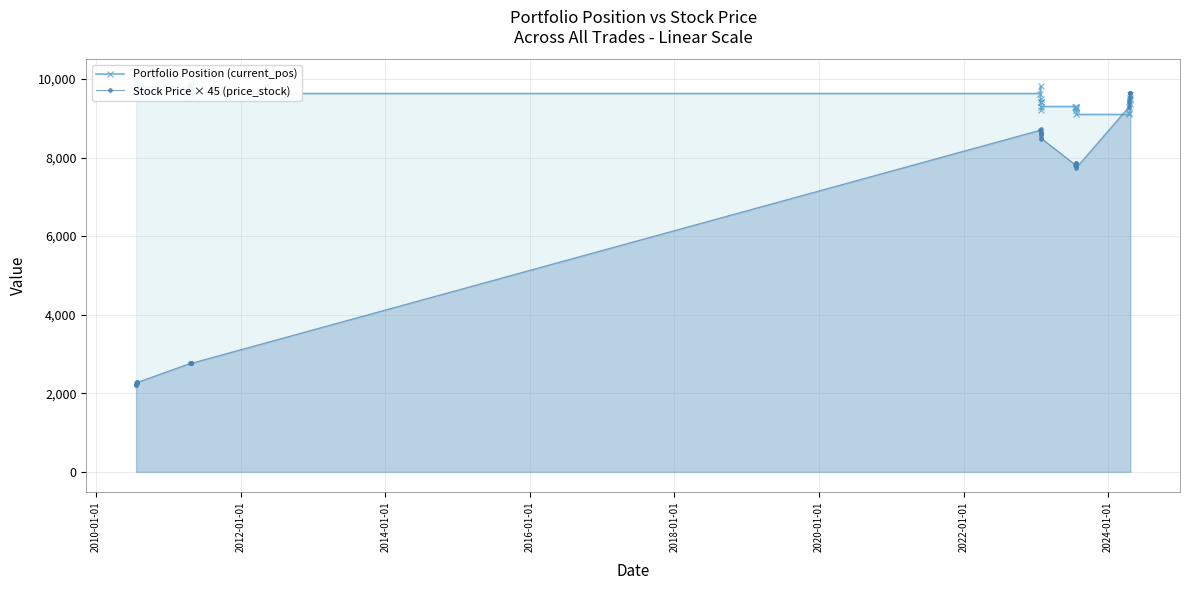

Which series ends up on top after the final intersection of Stock Price × 45 (price_stock) and Portfolio Position (current_pos)?

Stock Price × 45 (price_stock)